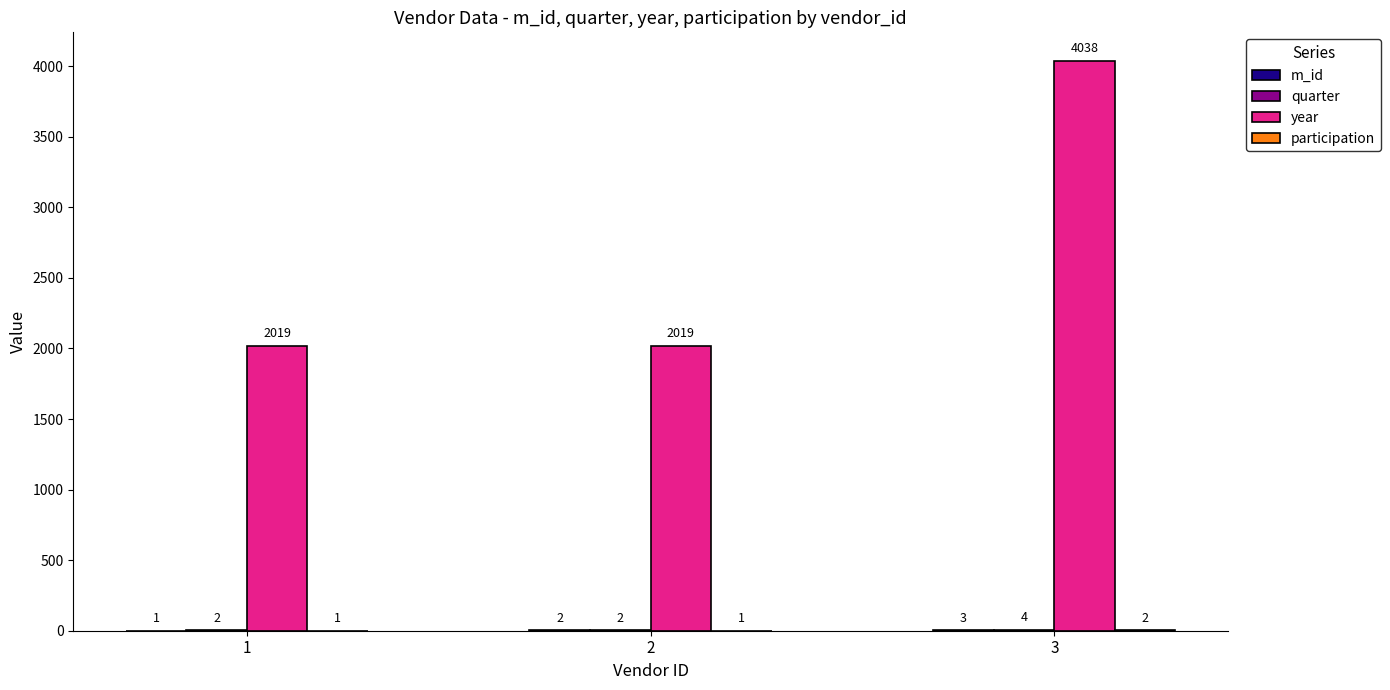

Which series has the largest range (max minus min)?

year